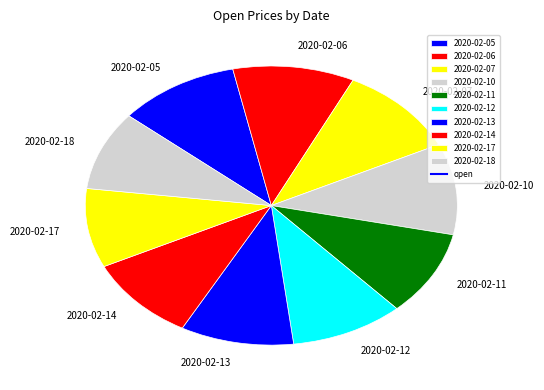

The 2020-02-06 slice represents 24% of the pie. True or false?

False